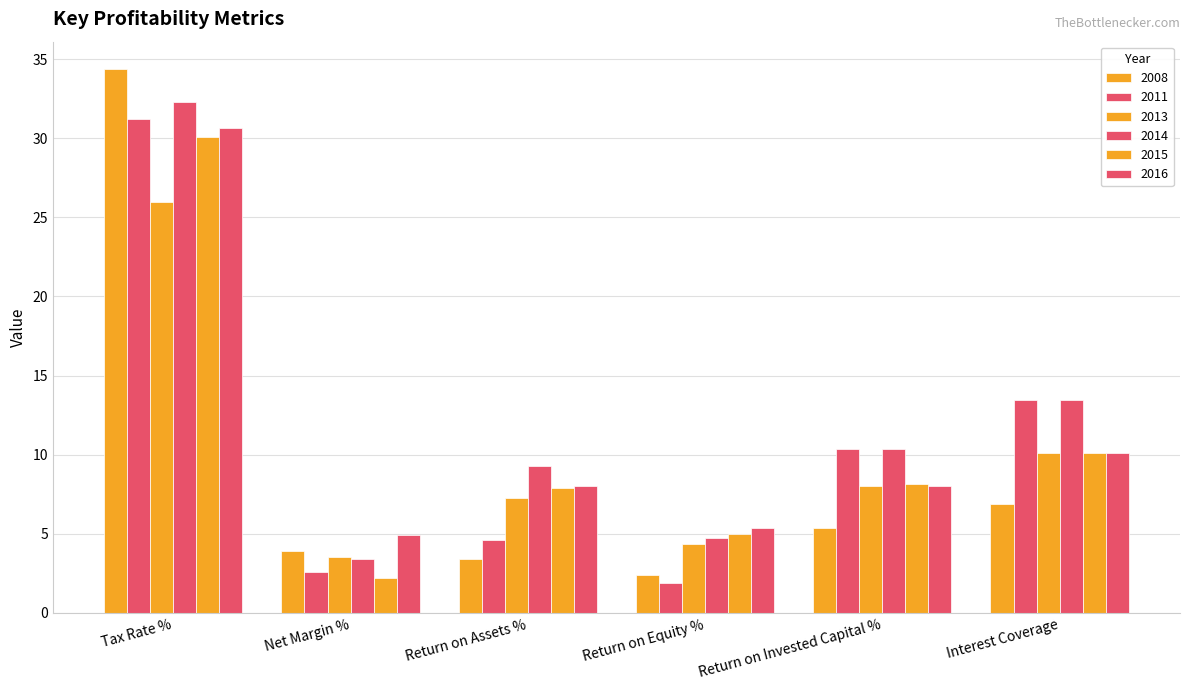

The value of 2011 at Net Margin % is 0.6. True or false?

False